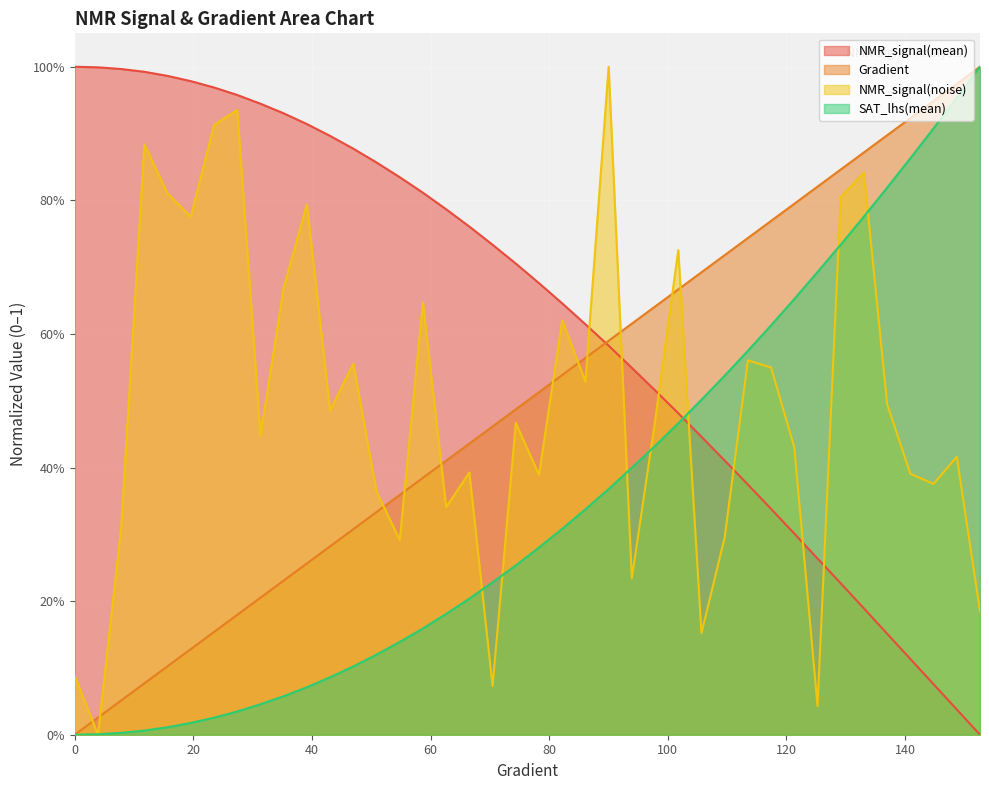

Is the value of NMR_signal(mean) at 148.72798434442277 greater than the value of Gradient at 23.48336594911937?

No